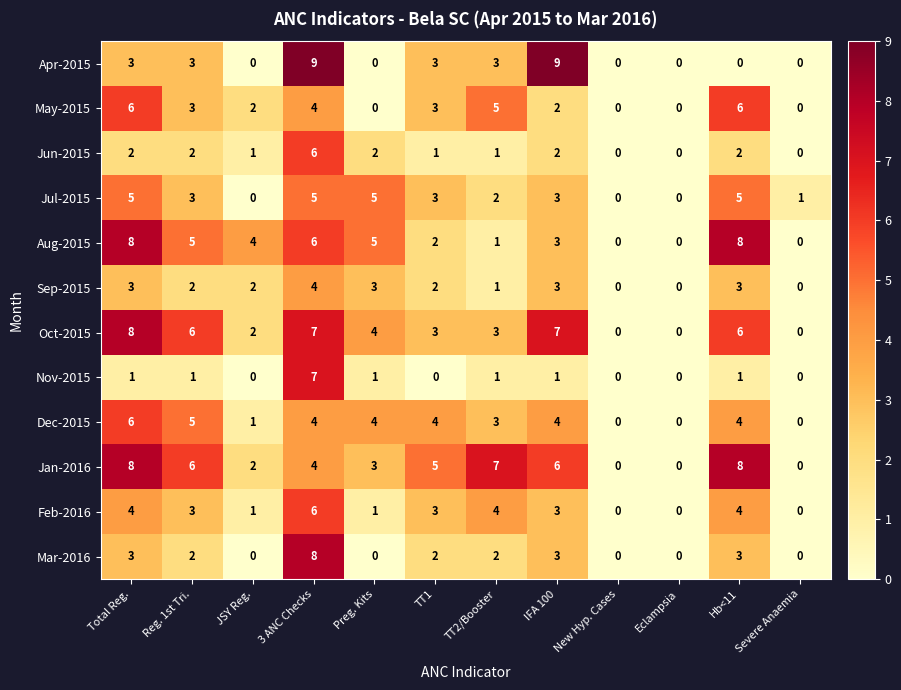

What is the greatest value displayed?

9